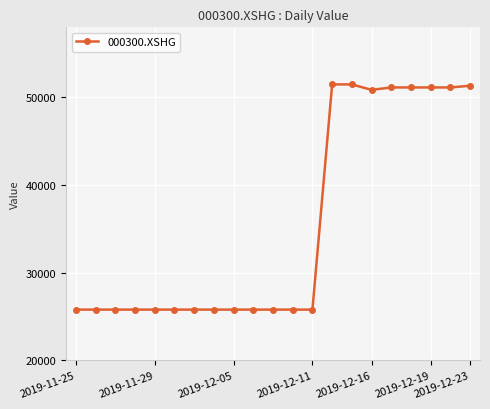

What is the value of the 7th point from the left?

25785.1